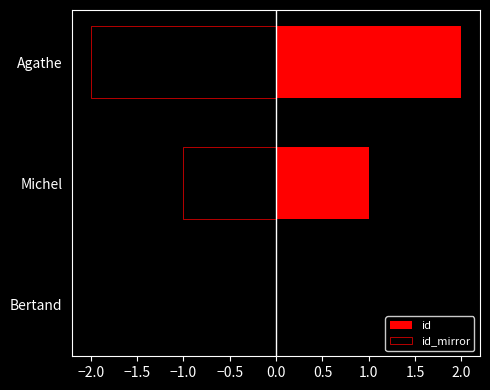

How many groups of bars are there?

3